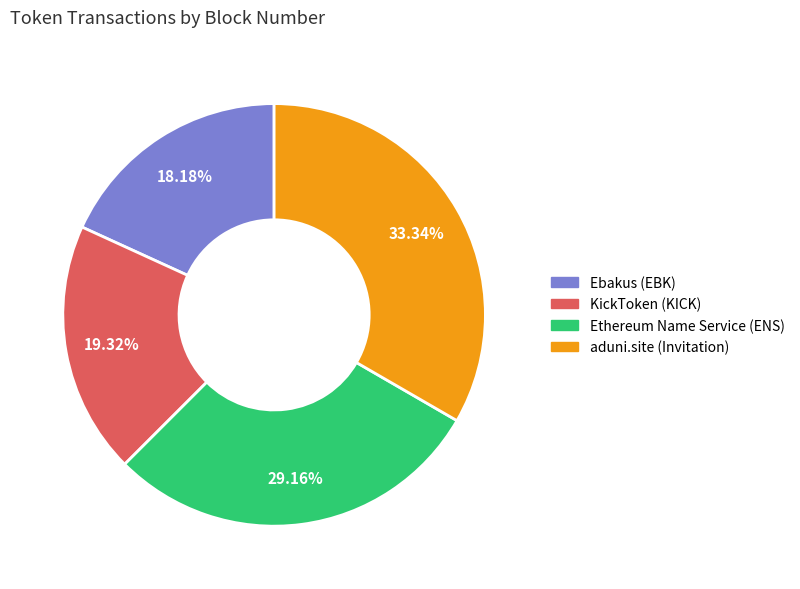

How many slices are in this pie chart?

4